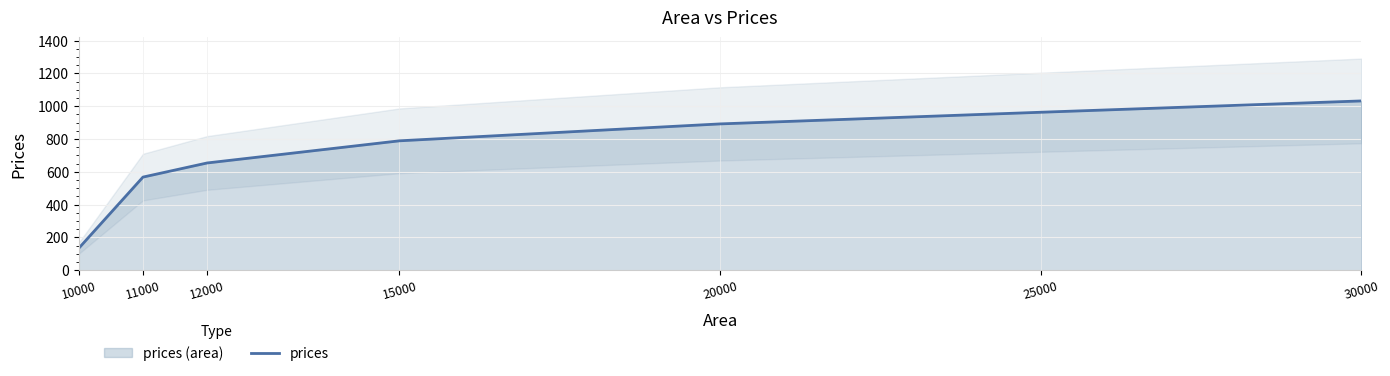

Reading left to right, extract all data points from this chart.

10000=135	11000=568	12000=654	15000=789	20000=892	25000=963	30000=1032